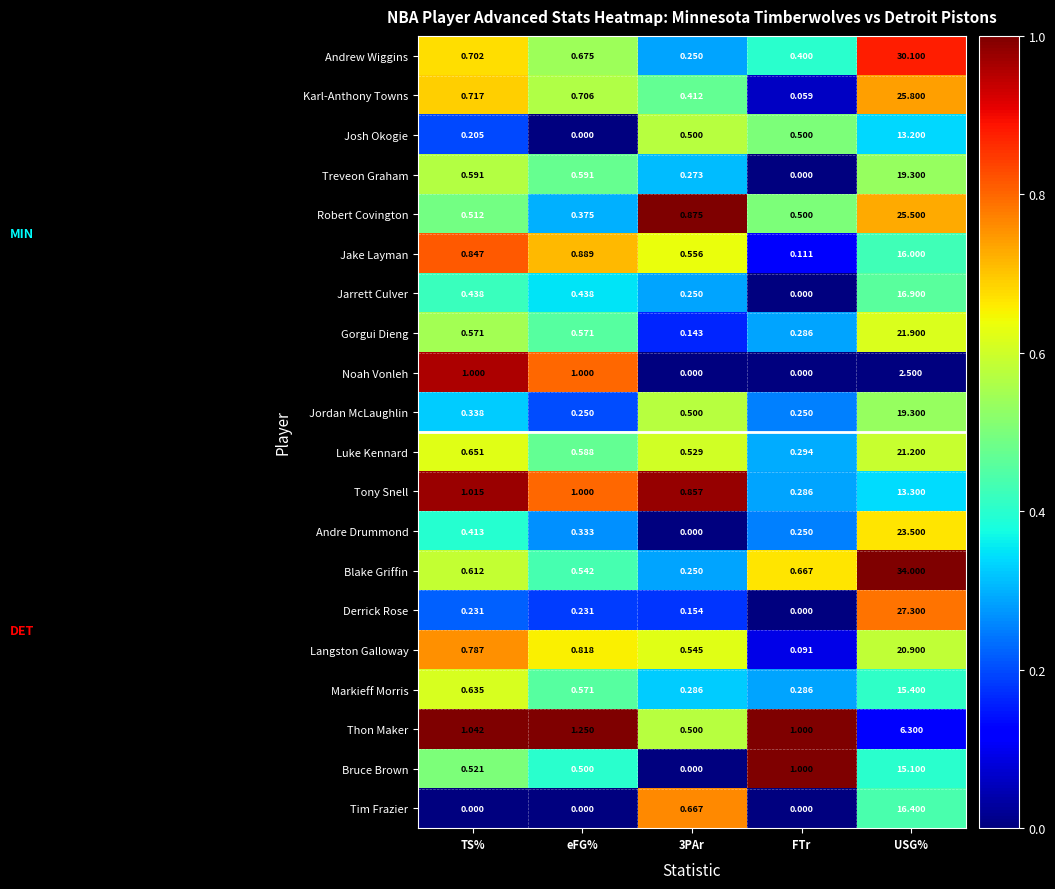

At which category is the sum across all series the highest?

USG%